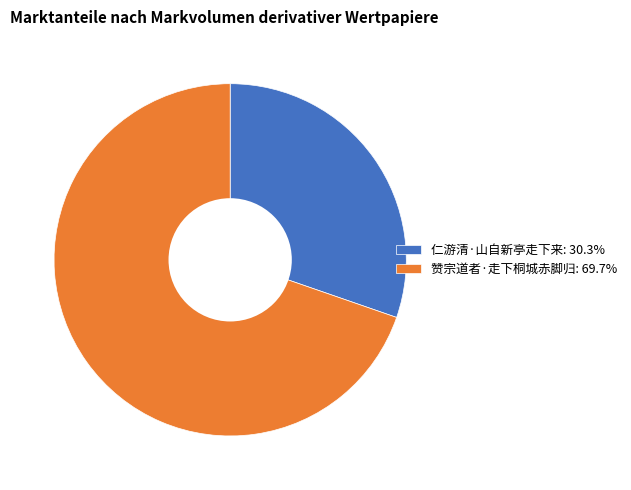

Is there any slice that represents more than half of the pie?

Yes